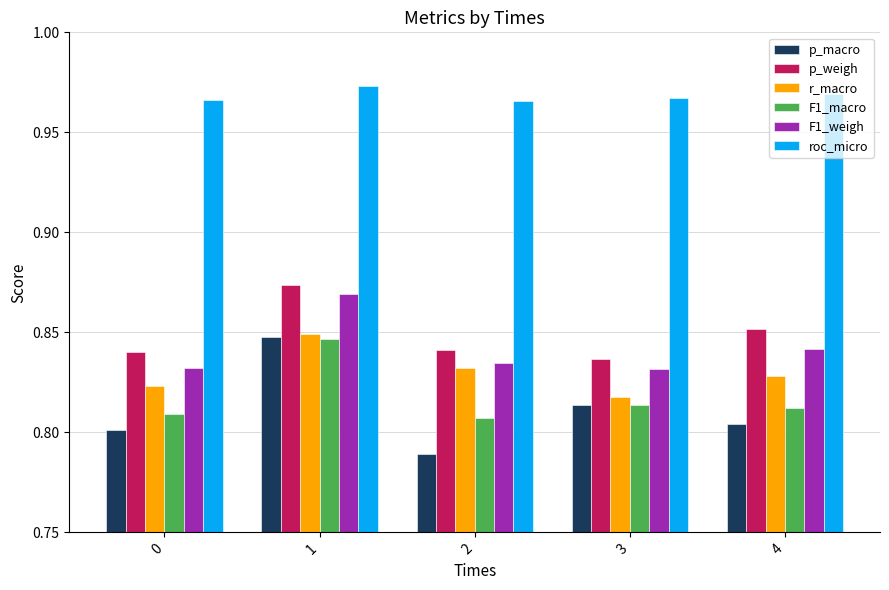

What is the difference between the highest and lowest values at 0?

0.2